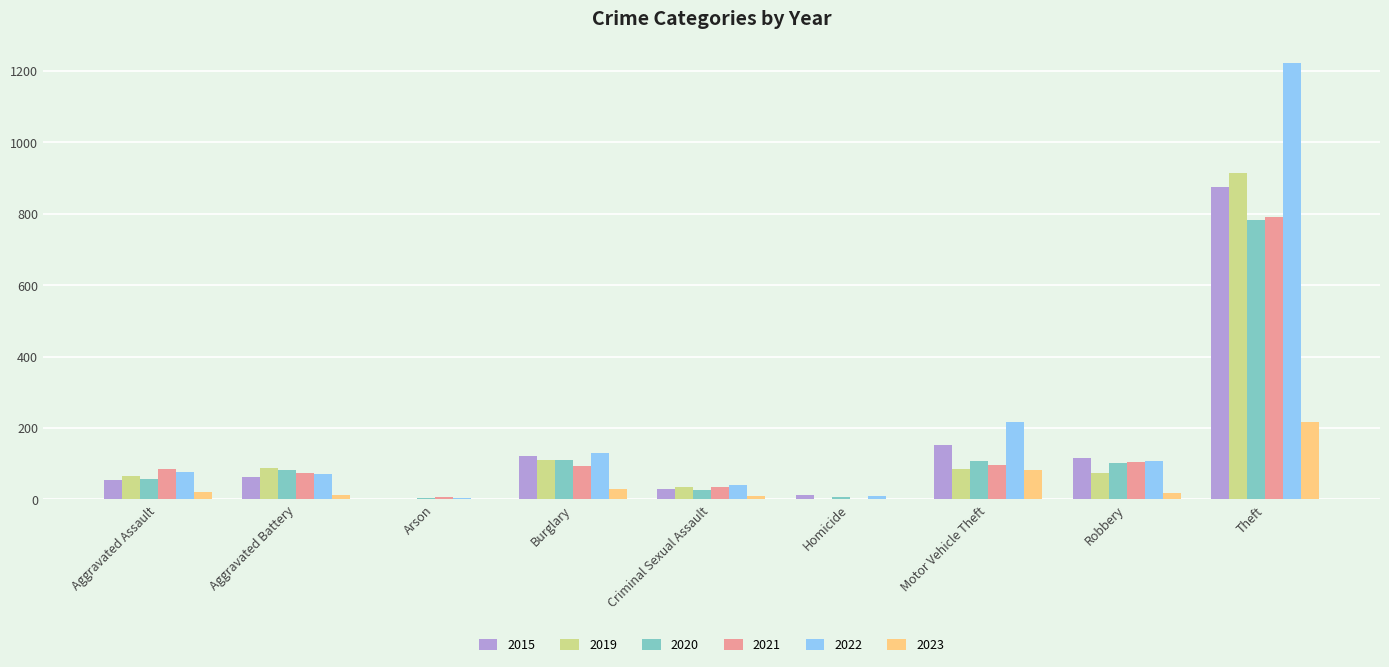

At which category is the sum across all series the highest?

Theft